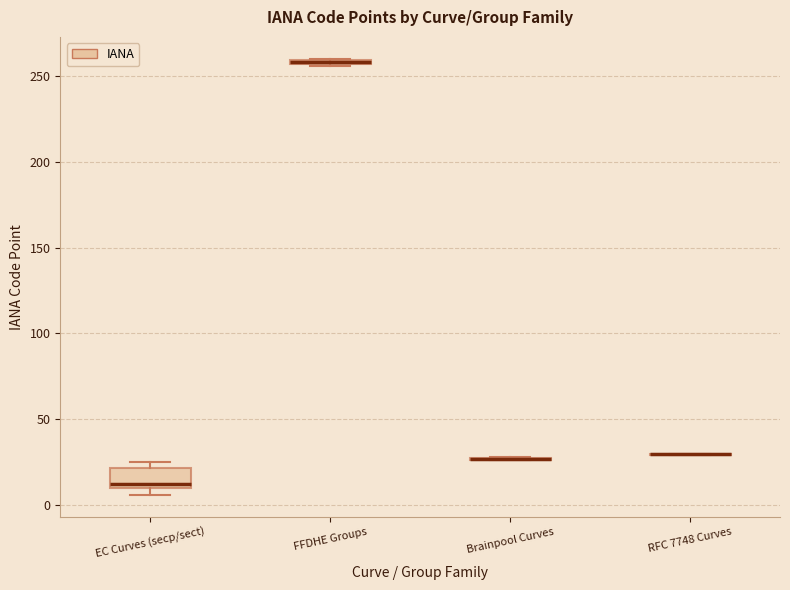

Which box is the tallest, from its lower edge to its upper edge?

EC Curves (secp/sect)